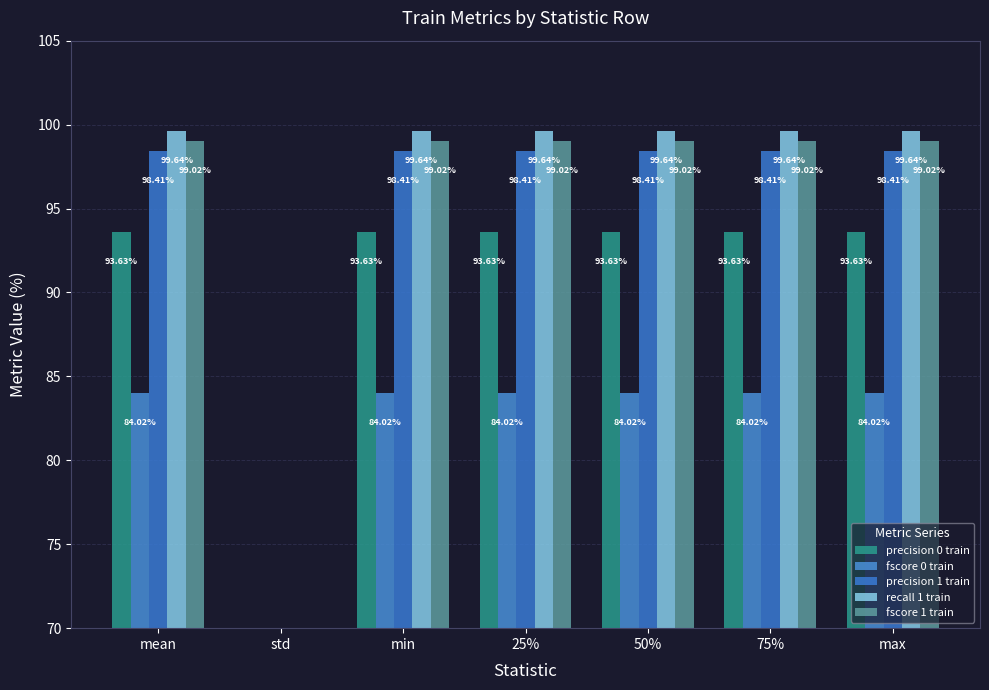

At how many categories does at least one series exceed 18?

6